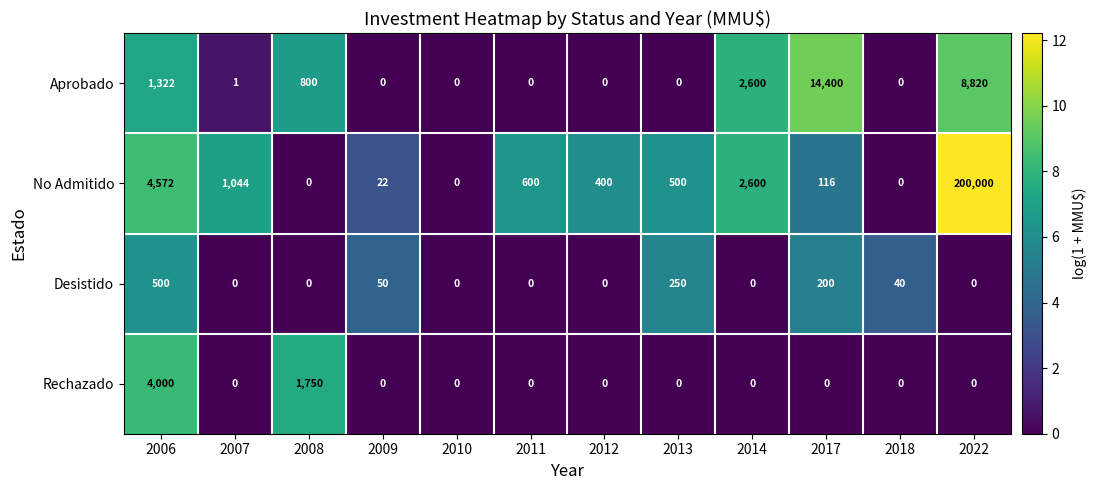

Where is Desistido nearest to the value 250?

2013